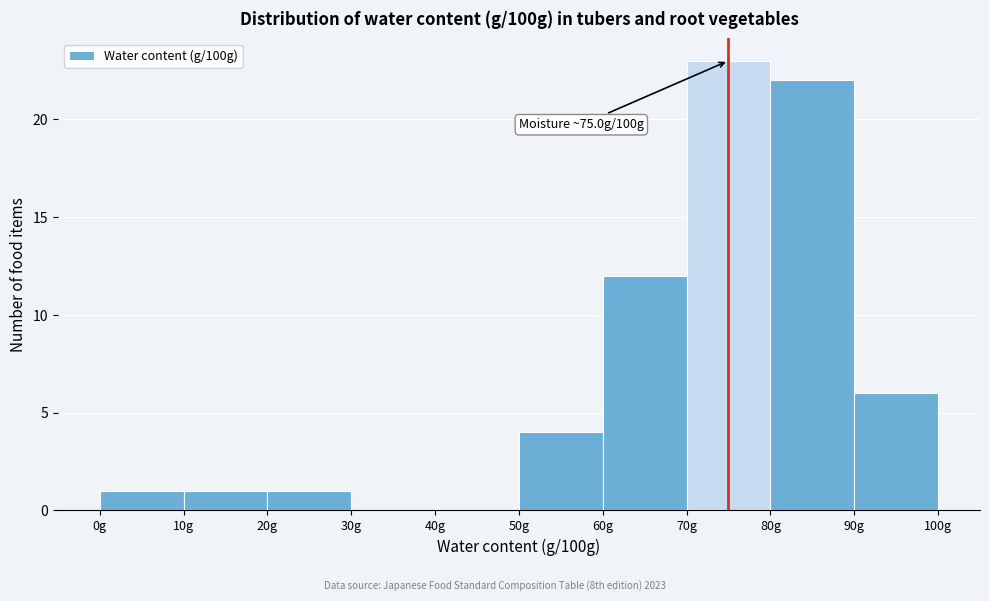

Which range on the x-axis has the tallest bar?

70 to 80